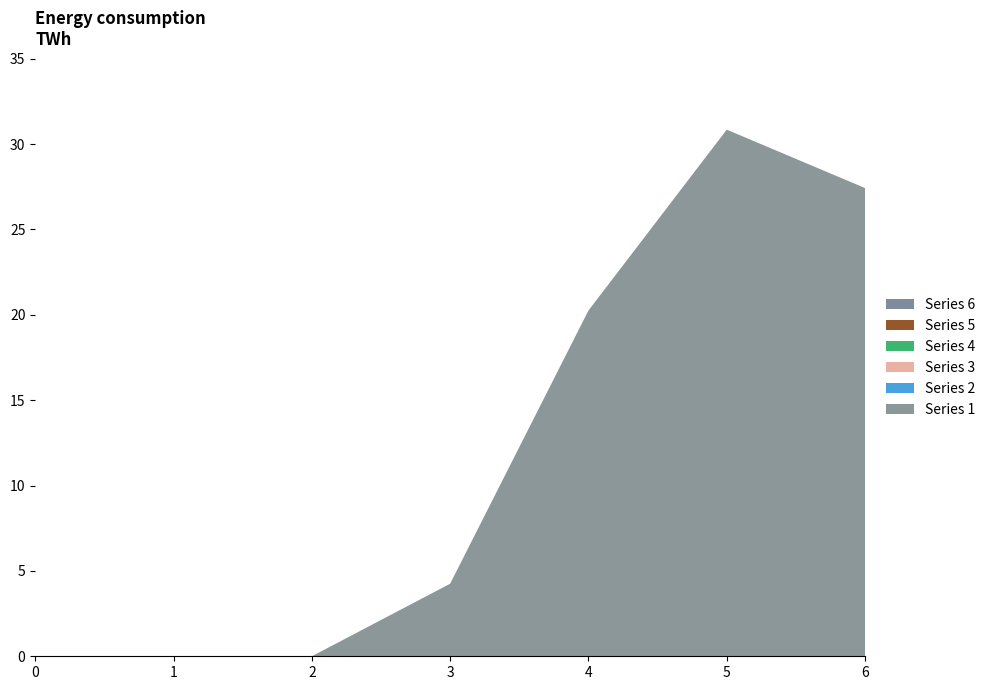

Reading left to right, what are all the values shown in this chart?

Series 1: 0.0	0.0	0.0	4.2	20.2	30.8	27.4
Series 2: 0.0	0.0	0.0	0.0	0.0	0.0	0.0
Series 3: 0.0	0.0	0.0	0.0	0.0	0.0	0.0
Series 4: 0.0	0.0	0.0	0.0	0.0	0.0	0.0
Series 5: 0.0	0.0	0.0	0.0	0.0	0.0	0.0
Series 6: 0.0	0.0	0.0	0.0	0.0	0.0	0.0